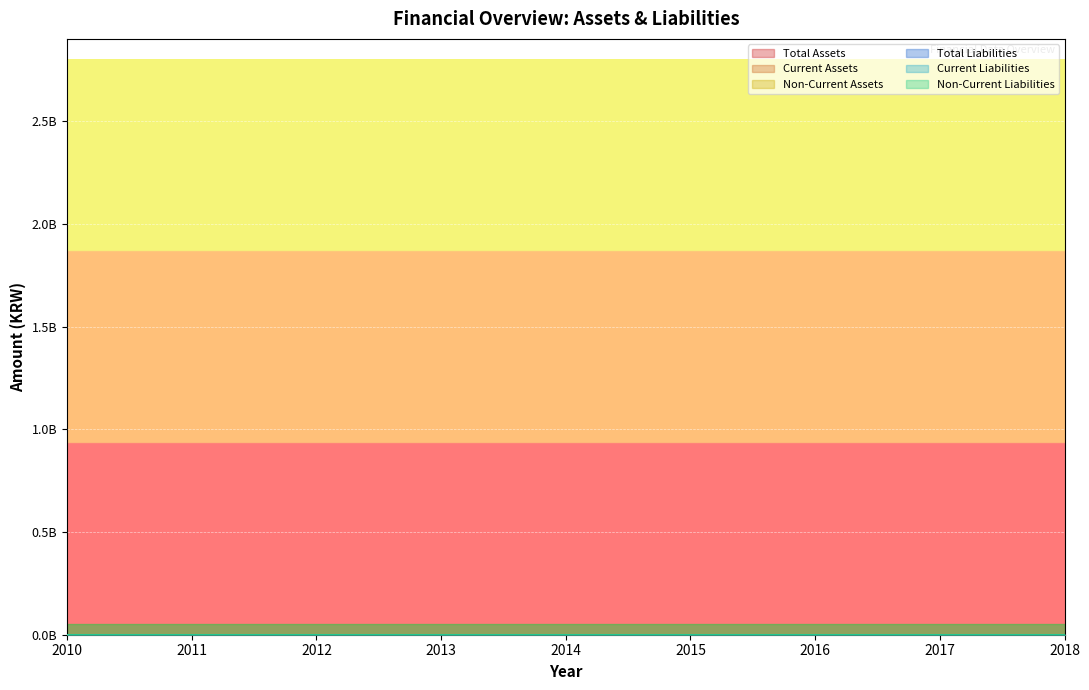

Which series has the largest range (max minus min)?

Total Assets